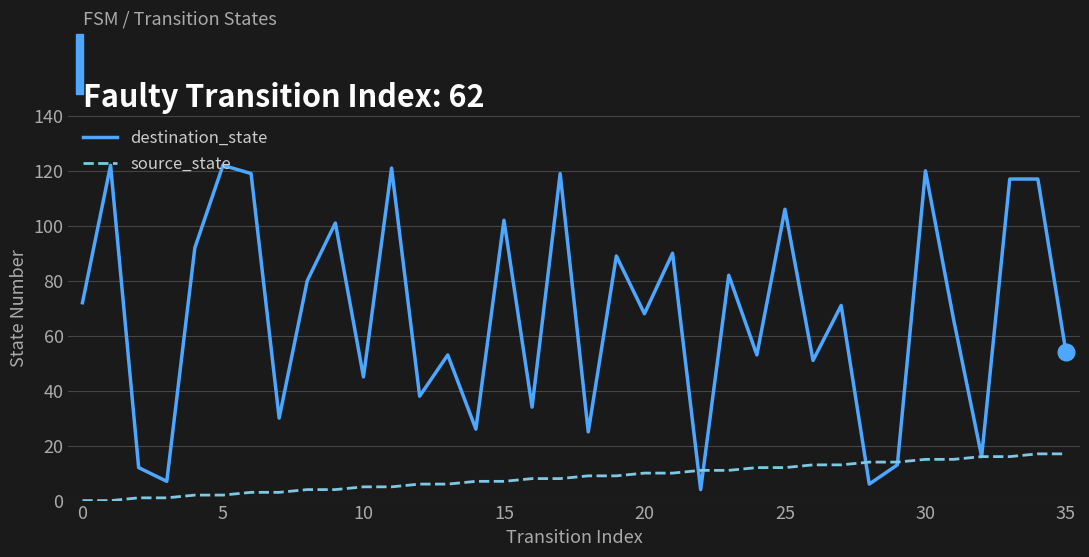

Is this an area chart (filled region under the line)?

No